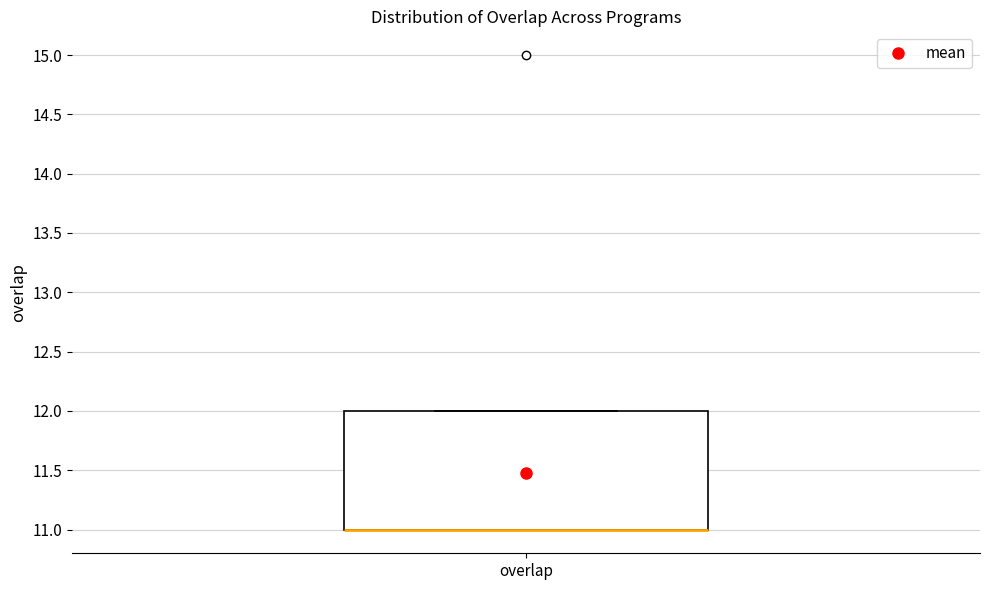

Transcribe this box plot: give where the median line is, the range the box spans, and where the two whiskers end, as read against the y-axis. The values are not printed on the chart, so give them approximately, as read against the axis.

median 11 (drawn on the box's lower edge), box 11 to 12, whiskers 11 to 12